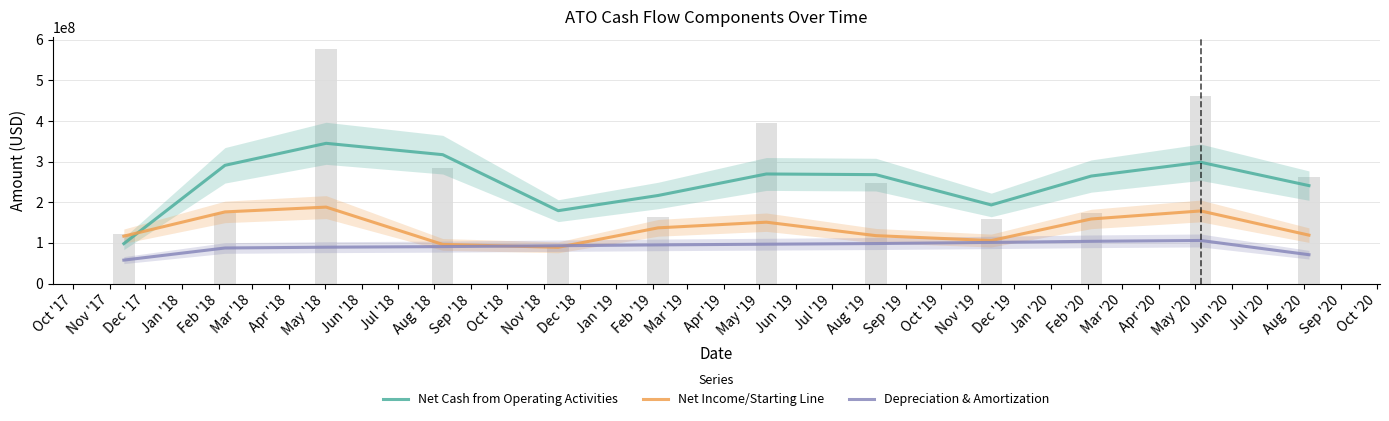

How many values in the Net Income/Starting Line series are below 137093666?

6